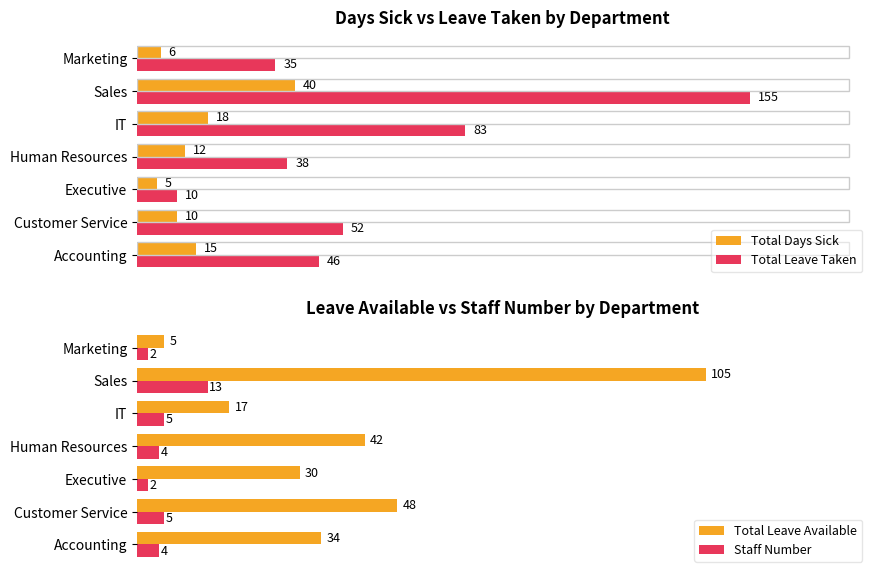

How many series are shown in this chart?

4